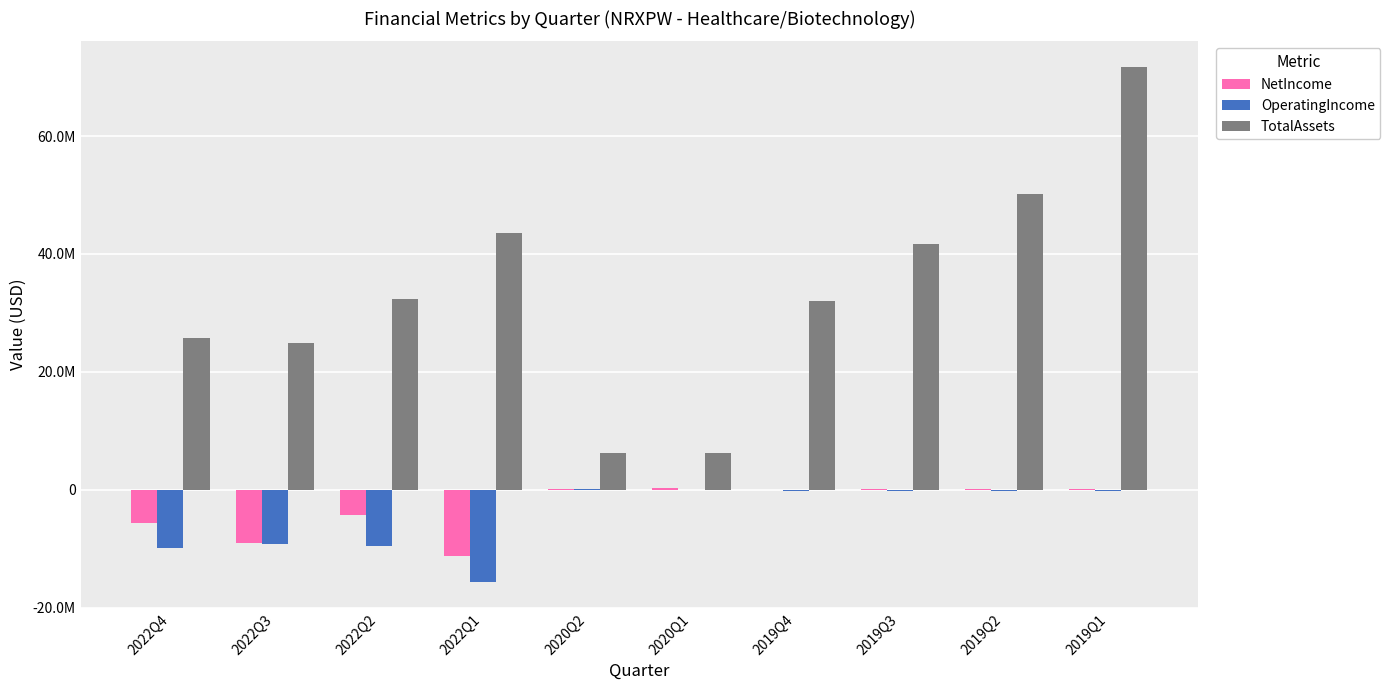

The value of OperatingIncome at 2022Q3 is -9141000. True or false?

True